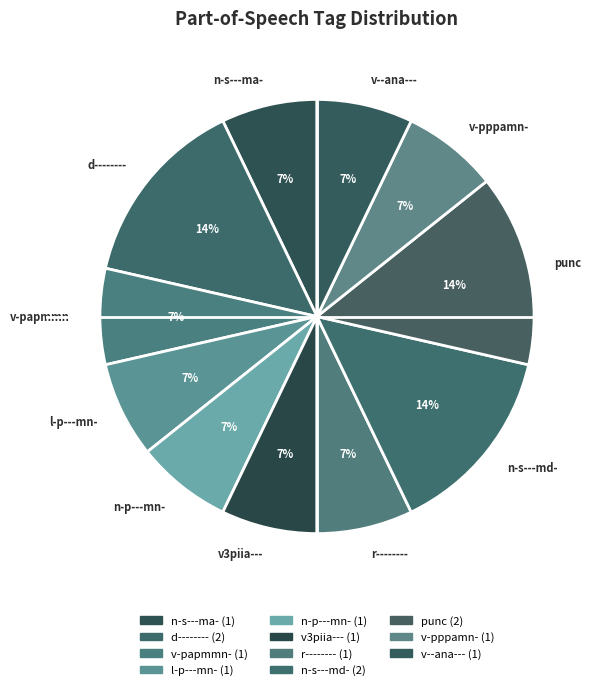

Approximately how many times larger is the value at v-pppamn- compared to l-p---mn-?

1.0